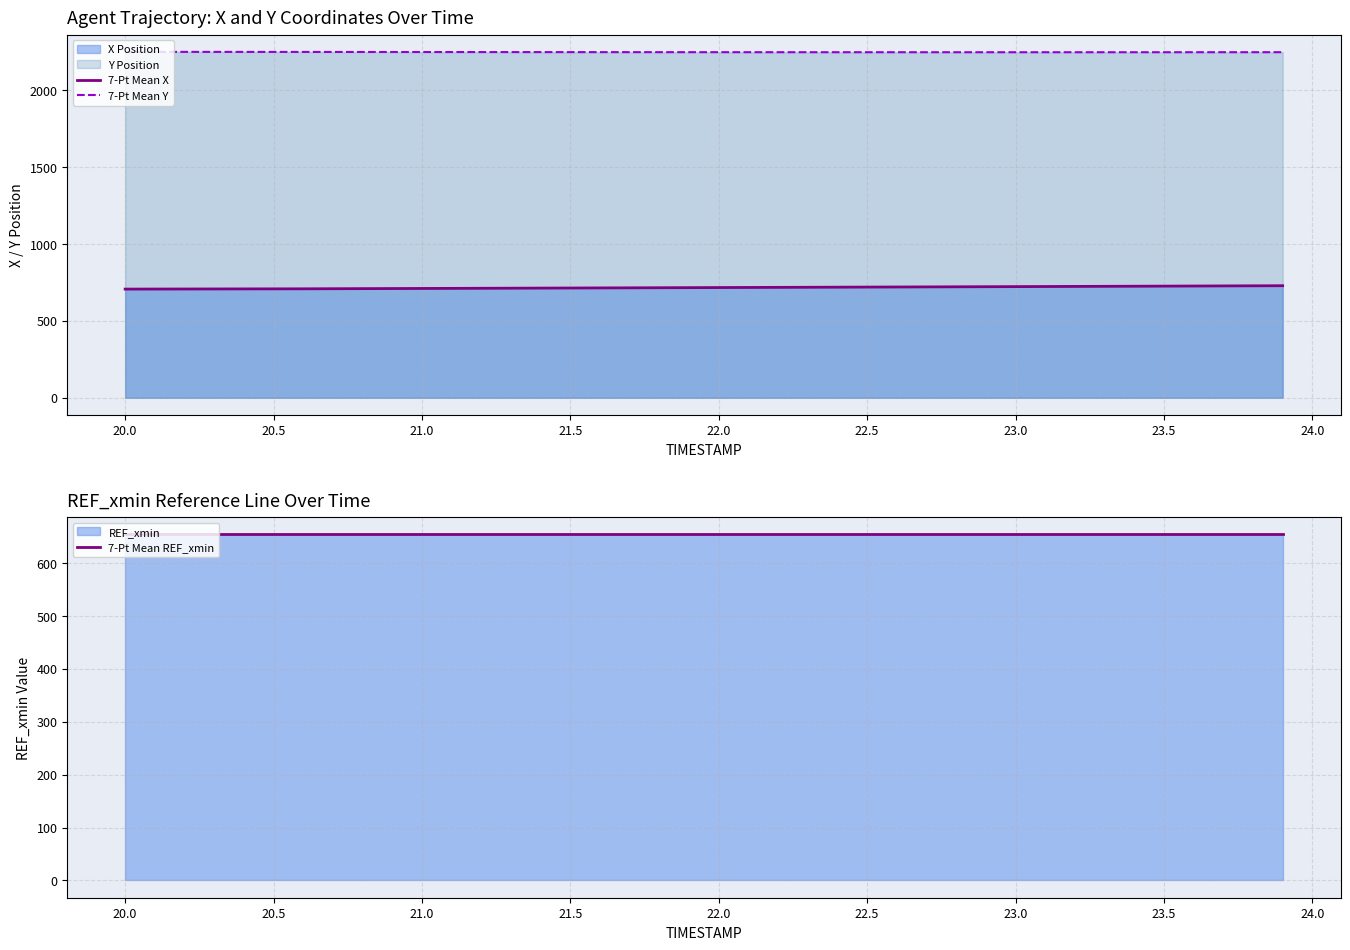

What is the minimum value for 7-Pt Mean X?

706.5